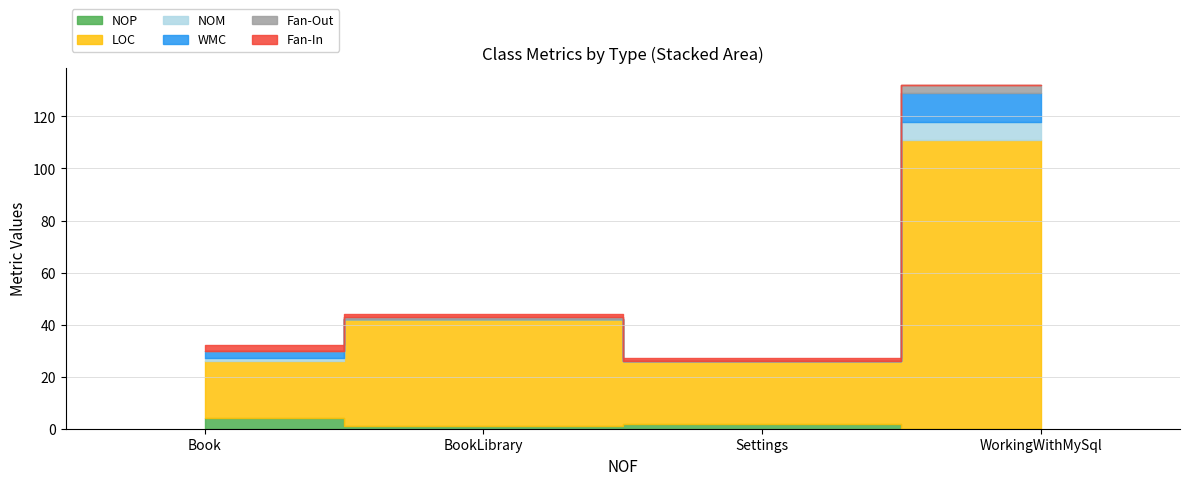

Which category has the lowest value in the NOP series?

WorkingWithMySql